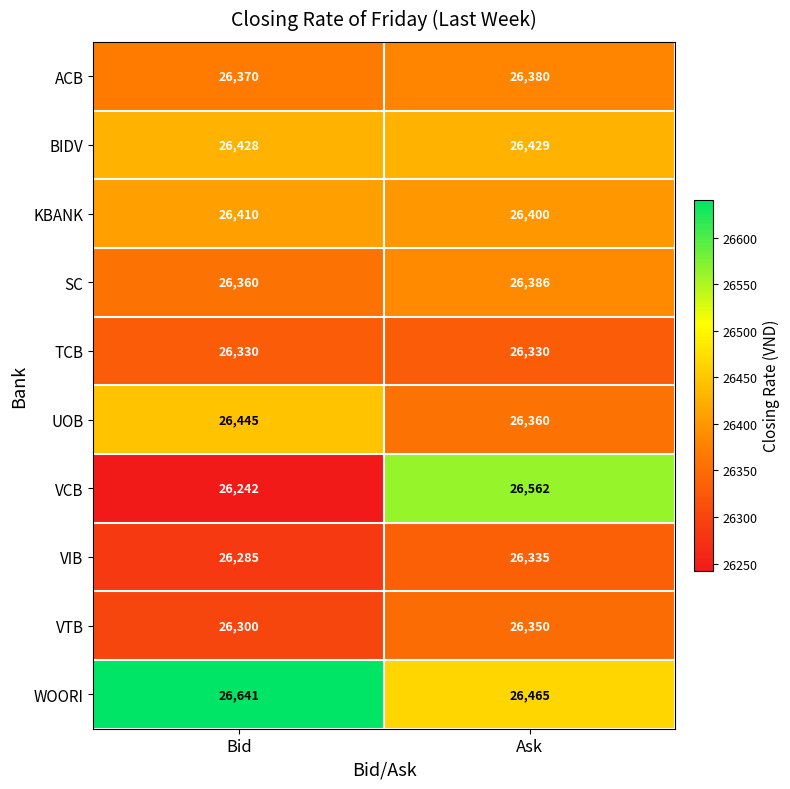

What is the maximum value shown in the chart?

26641